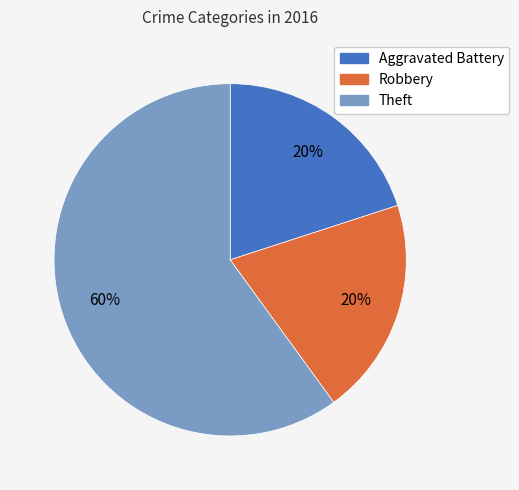

Which has a higher value, Theft or Robbery?

Theft